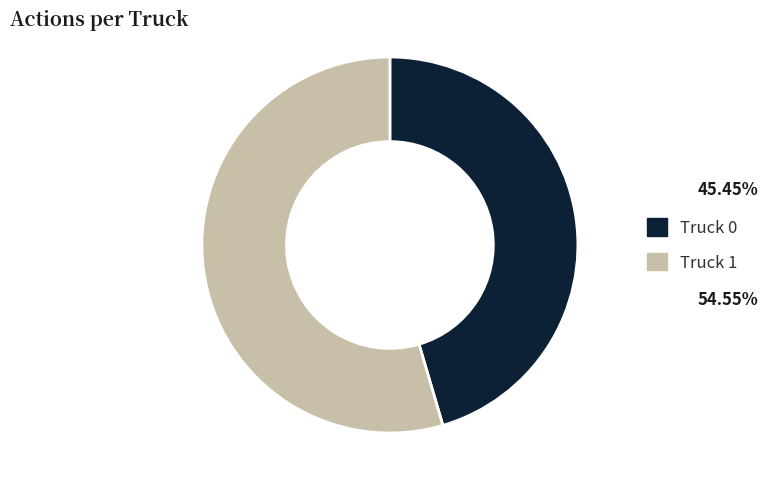

Which slice is the largest?

Truck 1